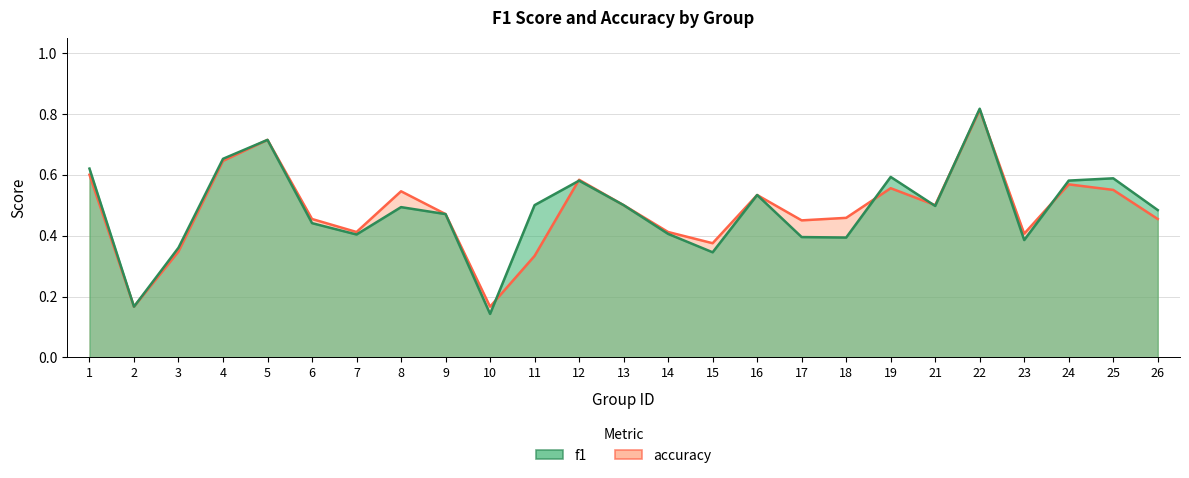

What is the difference between the second highest and second lowest values in the accuracy series?

0.5